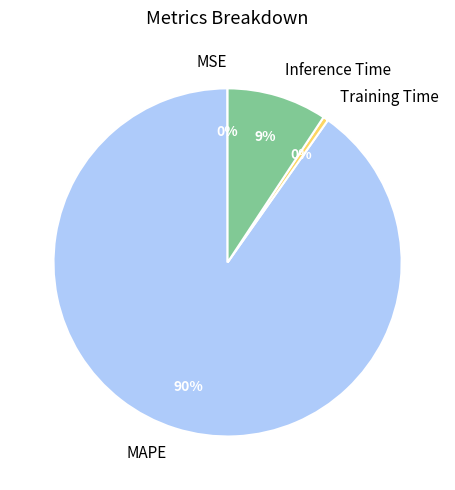

What is the largest slice in the pie chart?

MAPE